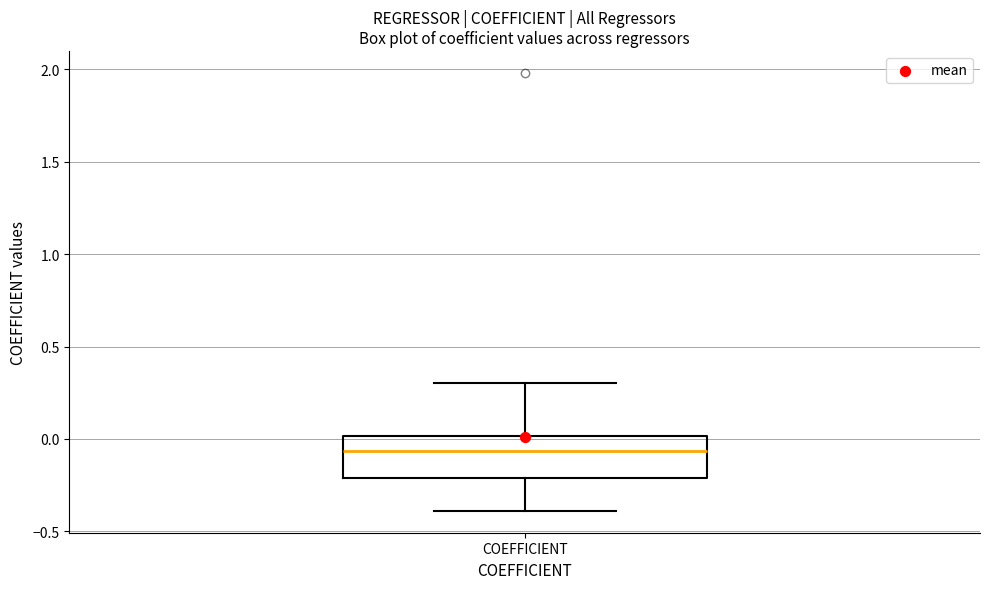

Read this box plot against the y-axis: the position of the median line, the range covered by the box, and the ends of both whiskers. The values are not printed on the chart, so give them approximately, as read against the axis.

median -0.05, box -0.20 to 0.00, whiskers -0.40 to 0.30